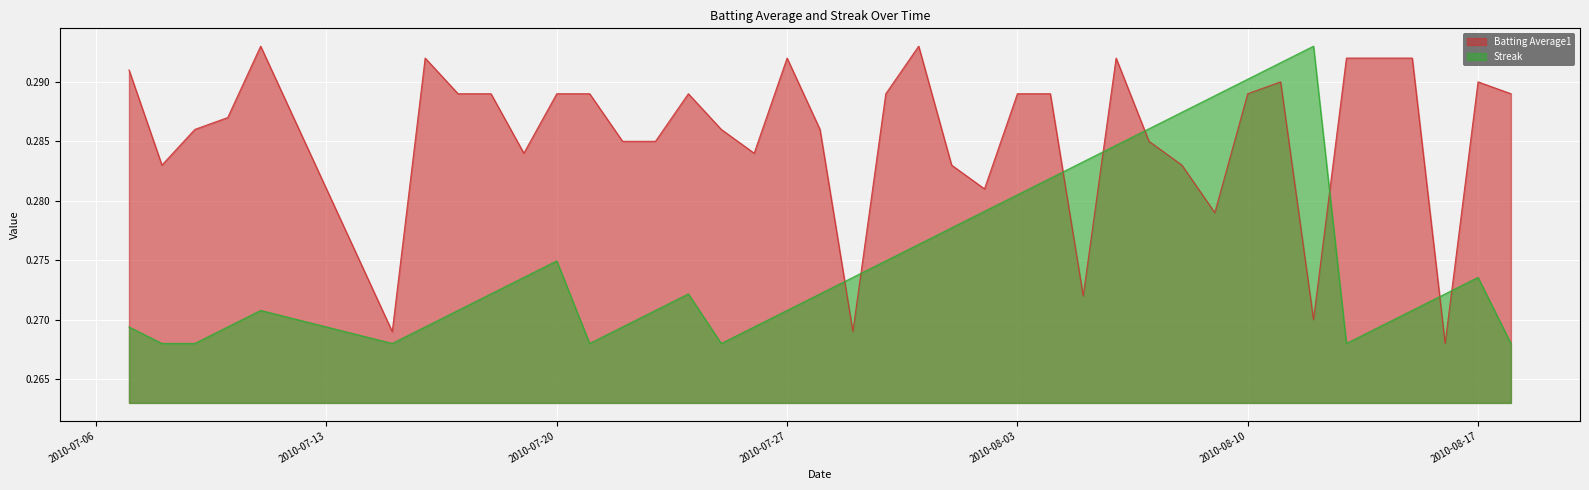

How many lines are shown in the chart?

2